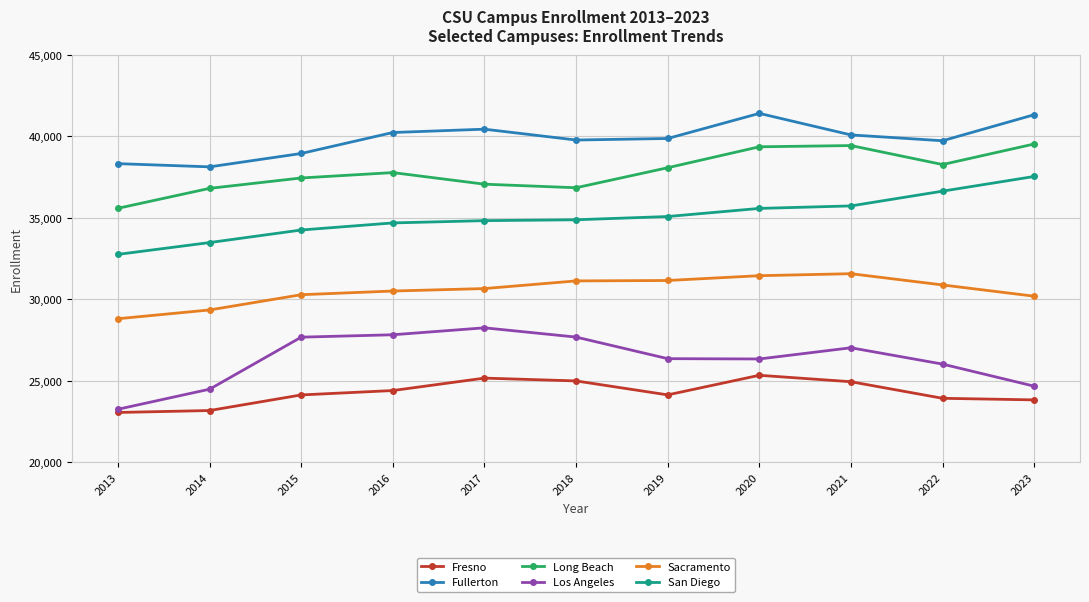

Rank the series at 2015 from lowest to highest value.

Fresno, Los Angeles, Sacramento, San Diego, Long Beach, Fullerton